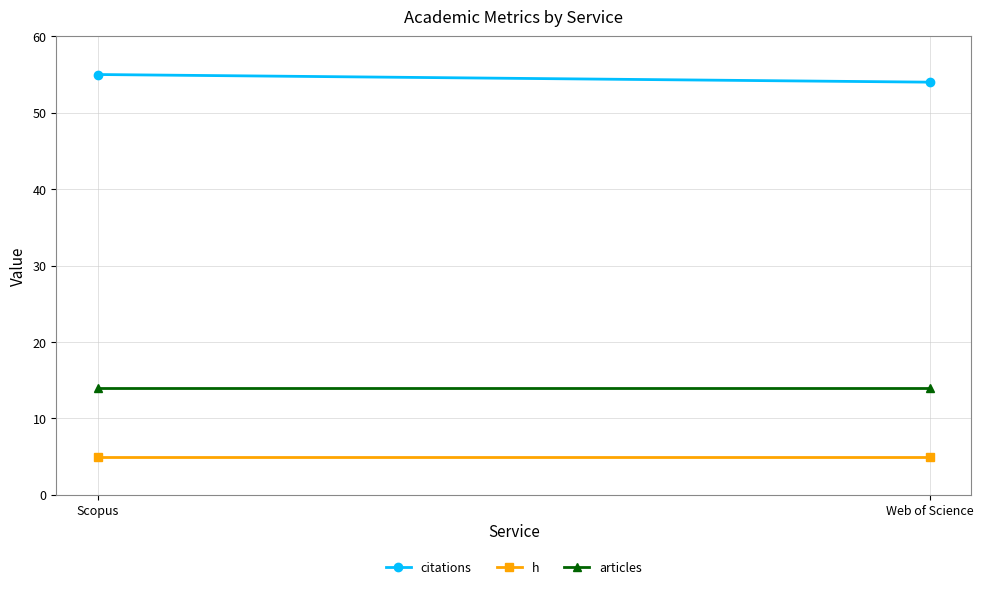

Count the number of data series in this chart.

3